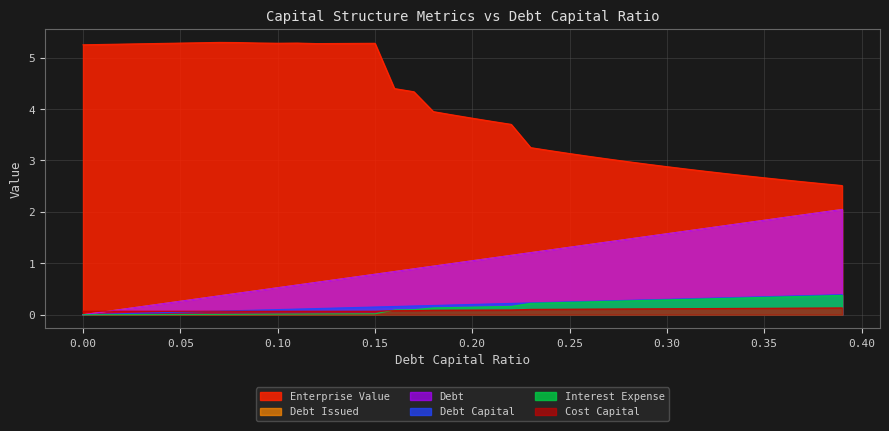

Reading left to right, what are all the values shown in this chart?

debt_capital: 0.0=0.0	0.01=0.0	0.02=0.0	0.03=0.0	0.04=0.0	0.05=0.1	0.06=0.1	0.07=0.1	0.08=0.1	0.09=0.1	0.1=0.1	0.11=0.1	0.12=0.1	0.13=0.1	0.14=0.1	0.15=0.1	0.16=0.2	0.17=0.2	0.18=0.2	0.19=0.2	0.2=0.2	0.21=0.2	0.22=0.2	0.23=0.2	0.24=0.2	0.25=0.2	0.26=0.3	0.27=0.3	0.28=0.3	0.29=0.3	0.3=0.3	0.31=0.3	0.32=0.3	0.33=0.3	0.34=0.3	0.35=0.3	0.36=0.4	0.37=0.4	0.38=0.4	0.39=0.4
enterprise_value: 0.0=5.2	0.01=5.3	0.02=5.3	0.03=5.3	0.04=5.3	0.05=5.3	0.06=5.3	0.07=5.3	0.08=5.3	0.09=5.3	0.1=5.3	0.11=5.3	0.12=5.3	0.13=5.3	0.14=5.3	0.15=5.3	0.16=4.4	0.17=4.3	0.18=4.0	0.19=3.9	0.2=3.8	0.21=3.8	0.22=3.7	0.23=3.2	0.24=3.2	0.25=3.1	0.26=3.1	0.27=3.0	0.28=3.0	0.29=2.9	0.3=2.9	0.31=2.8	0.32=2.8	0.33=2.7	0.34=2.7	0.35=2.7	0.36=2.6	0.37=2.6	0.38=2.5	0.39=2.5
debt_issued: 0.0=0.0	0.01=0.1	0.02=0.1	0.03=0.2	0.04=0.2	0.05=0.3	0.06=0.3	0.07=0.4	0.08=0.4	0.09=0.5	0.1=0.5	0.11=0.6	0.12=0.6	0.13=0.7	0.14=0.7	0.15=0.8	0.16=0.8	0.17=0.9	0.18=0.9	0.19=1.0	0.2=1.1	0.21=1.1	0.22=1.2	0.23=1.2	0.24=1.3	0.25=1.3	0.26=1.4	0.27=1.4	0.28=1.5	0.29=1.5	0.3=1.6	0.31=1.6	0.32=1.7	0.33=1.7	0.34=1.8	0.35=1.8	0.36=1.9	0.37=1.9	0.38=2.0	0.39=2.0
debt: 0.0=0.0	0.01=0.1	0.02=0.1	0.03=0.2	0.04=0.2	0.05=0.3	0.06=0.3	0.07=0.4	0.08=0.4	0.09=0.5	0.1=0.5	0.11=0.6	0.12=0.6	0.13=0.7	0.14=0.7	0.15=0.8	0.16=0.8	0.17=0.9	0.18=0.9	0.19=1.0	0.2=1.1	0.21=1.1	0.22=1.2	0.23=1.2	0.24=1.3	0.25=1.3	0.26=1.4	0.27=1.4	0.28=1.5	0.29=1.5	0.3=1.6	0.31=1.6	0.32=1.7	0.33=1.7	0.34=1.8	0.35=1.8	0.36=1.9	0.37=1.9	0.38=2.0	0.39=2.0
interest_expense: 0.0=0.0	0.01=0.0	0.02=0.0	0.03=0.0	0.04=0.0	0.05=0.0	0.06=0.0	0.07=0.0	0.08=0.0	0.09=0.0	0.1=0.0	0.11=0.0	0.12=0.0	0.13=0.0	0.14=0.0	0.15=0.0	0.16=0.1	0.17=0.1	0.18=0.1	0.19=0.1	0.2=0.1	0.21=0.2	0.22=0.2	0.23=0.2	0.24=0.2	0.25=0.2	0.26=0.3	0.27=0.3	0.28=0.3	0.29=0.3	0.3=0.3	0.31=0.3	0.32=0.3	0.33=0.3	0.34=0.3	0.35=0.3	0.36=0.3	0.37=0.4	0.38=0.4	0.39=0.4
cost_capital: 0.0=0.1	0.01=0.1	0.02=0.1	0.03=0.1	0.04=0.1	0.05=0.1	0.06=0.1	0.07=0.1	0.08=0.1	0.09=0.1	0.1=0.1	0.11=0.1	0.12=0.1	0.13=0.1	0.14=0.1	0.15=0.1	0.16=0.1	0.17=0.1	0.18=0.1	0.19=0.1	0.2=0.1	0.21=0.1	0.22=0.1	0.23=0.1	0.24=0.1	0.25=0.1	0.26=0.1	0.27=0.1	0.28=0.1	0.29=0.1	0.3=0.1	0.31=0.1	0.32=0.1	0.33=0.1	0.34=0.1	0.35=0.1	0.36=0.1	0.37=0.1	0.38=0.1	0.39=0.1